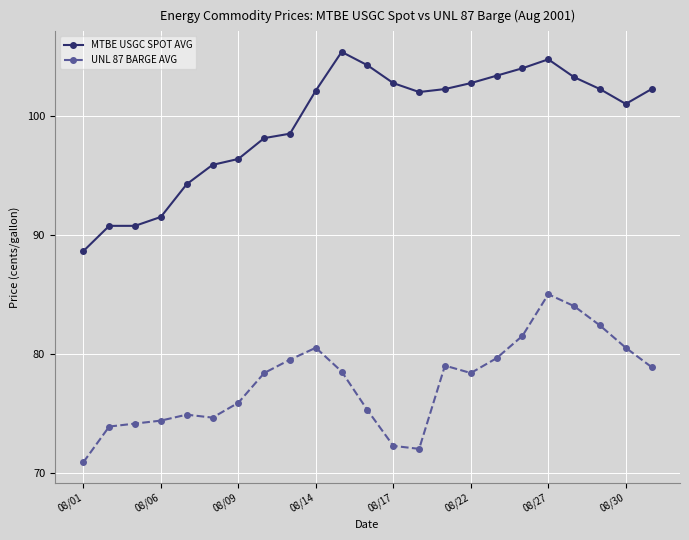

True or false: MTBE USGC SPOT AVG has more than 0 points higher than both neighbors.

True